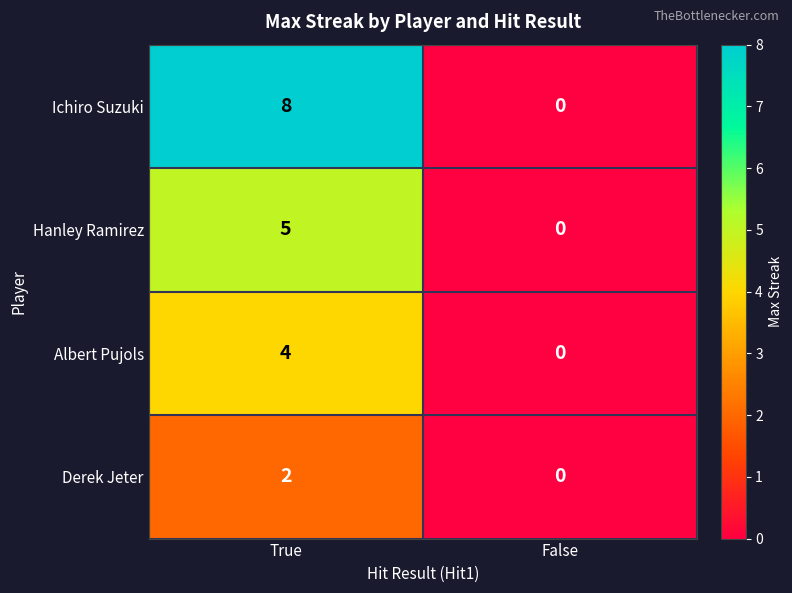

What is the sum of the Ichiro Suzuki values at False and True?

8